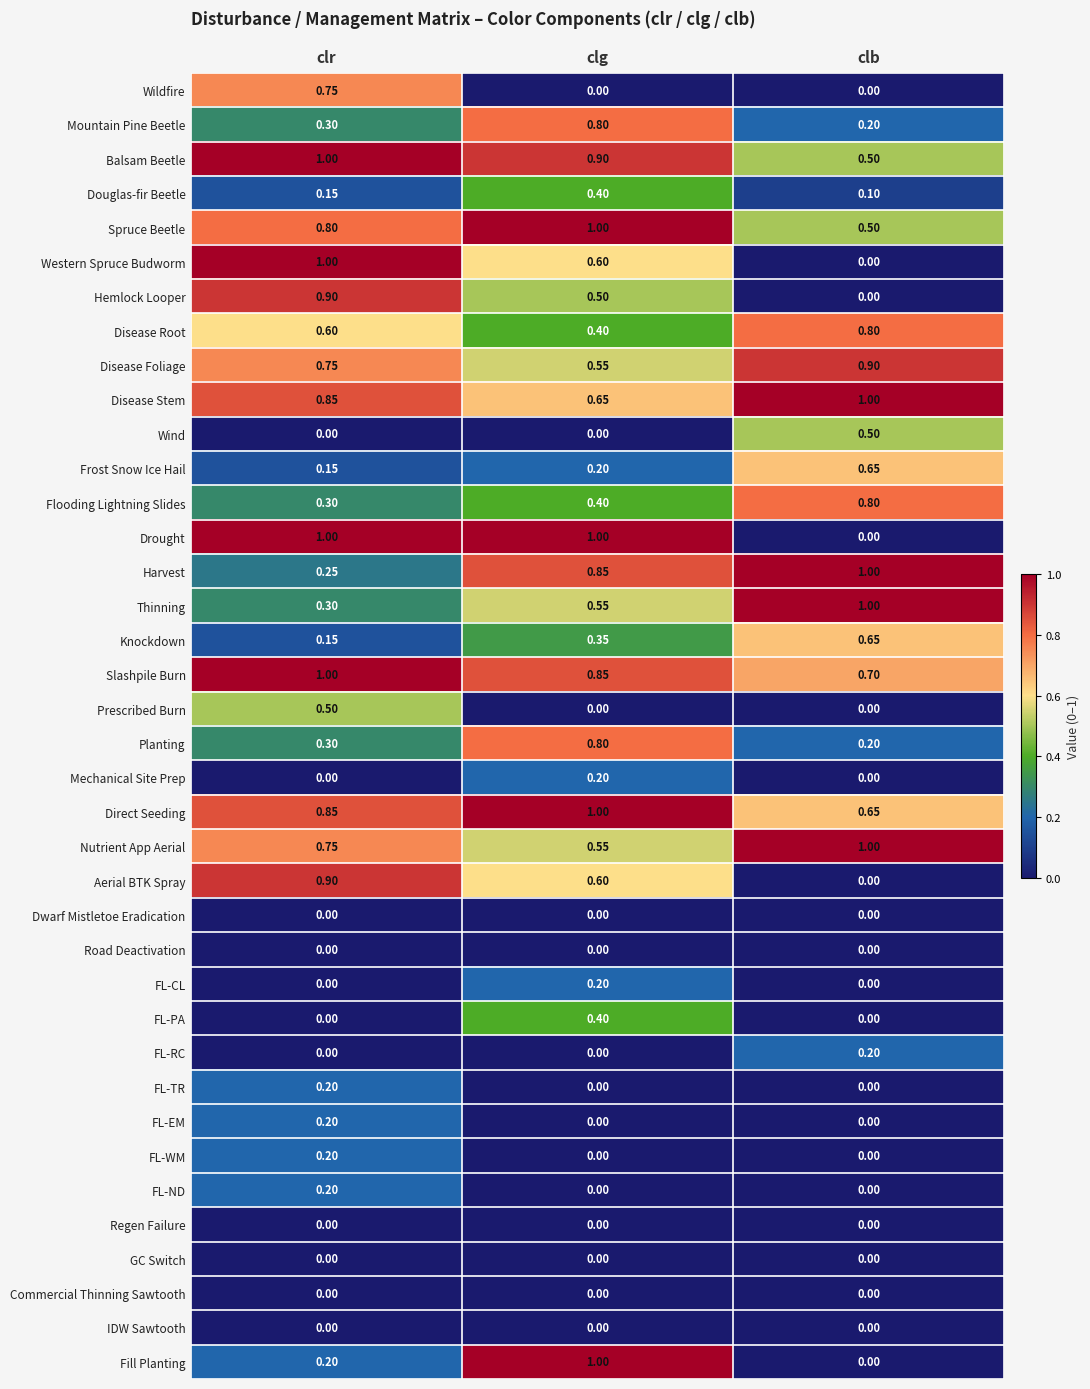

What is the greatest value displayed?

1.0